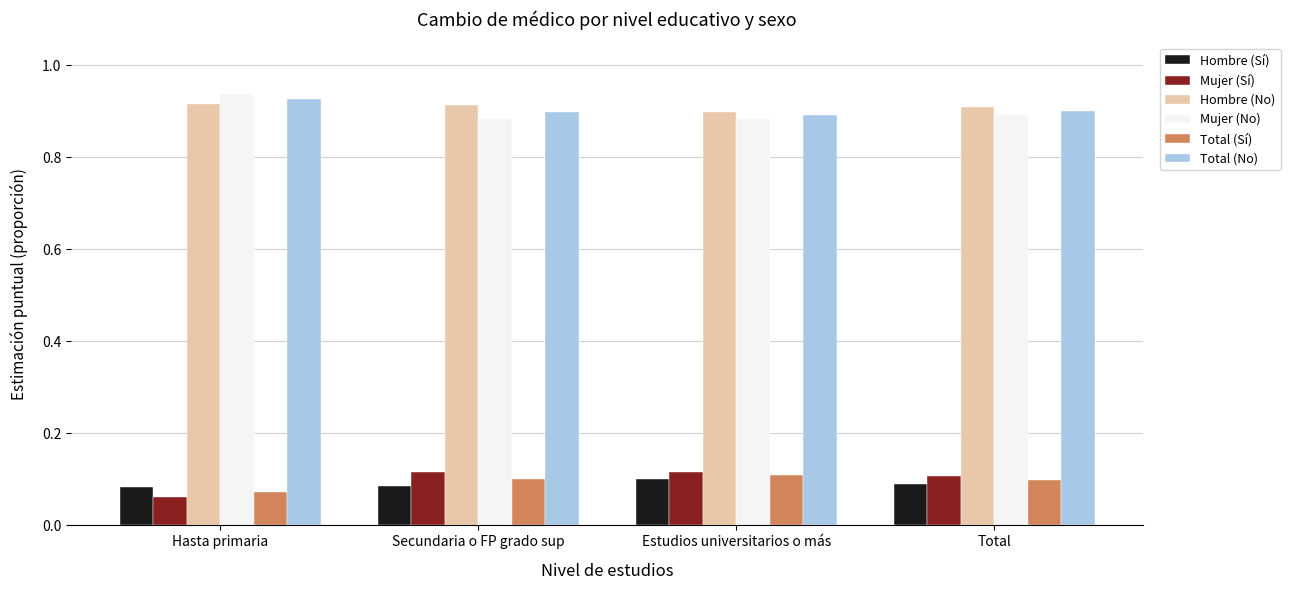

What is the sum of all Total (No) values?

3.6